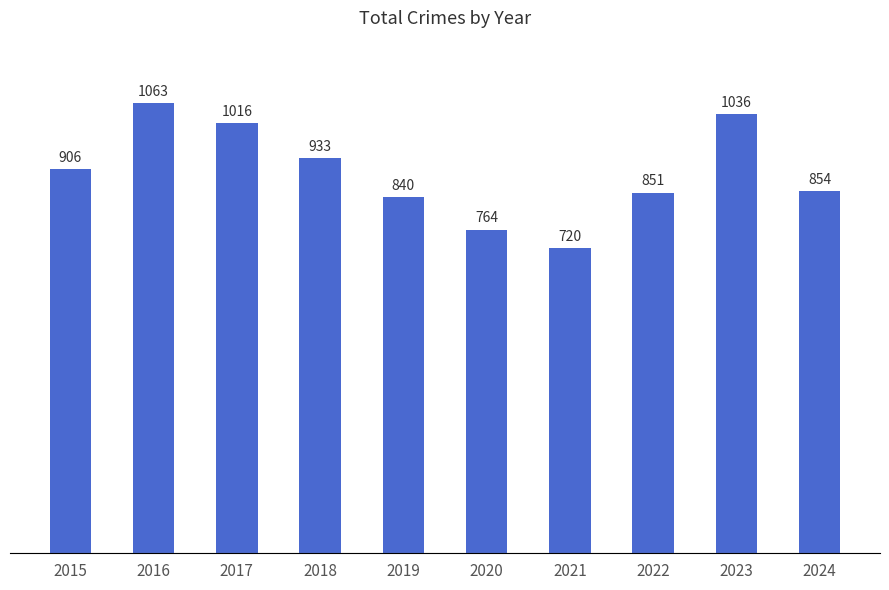

Between 2015 and 2020, which is larger?

2015